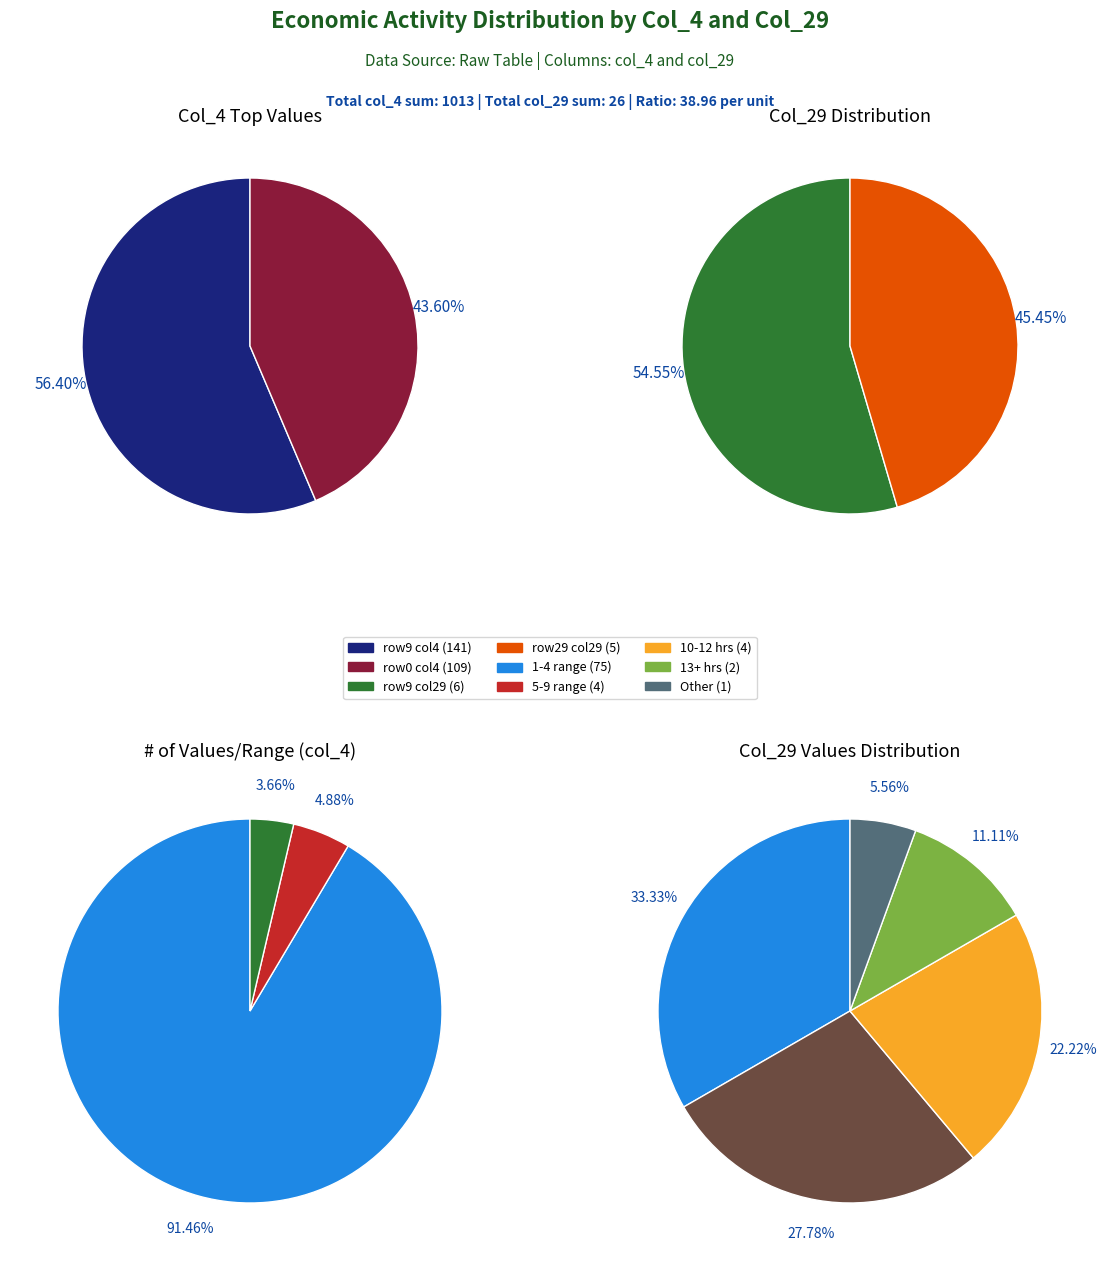

Combined, what portion of the pie is 4 and 1?

19.7%